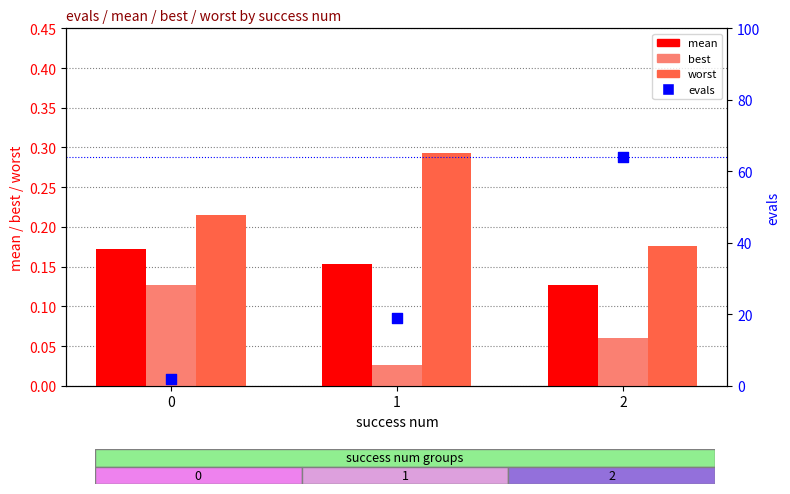

Which series has the largest total across all categories?

evals